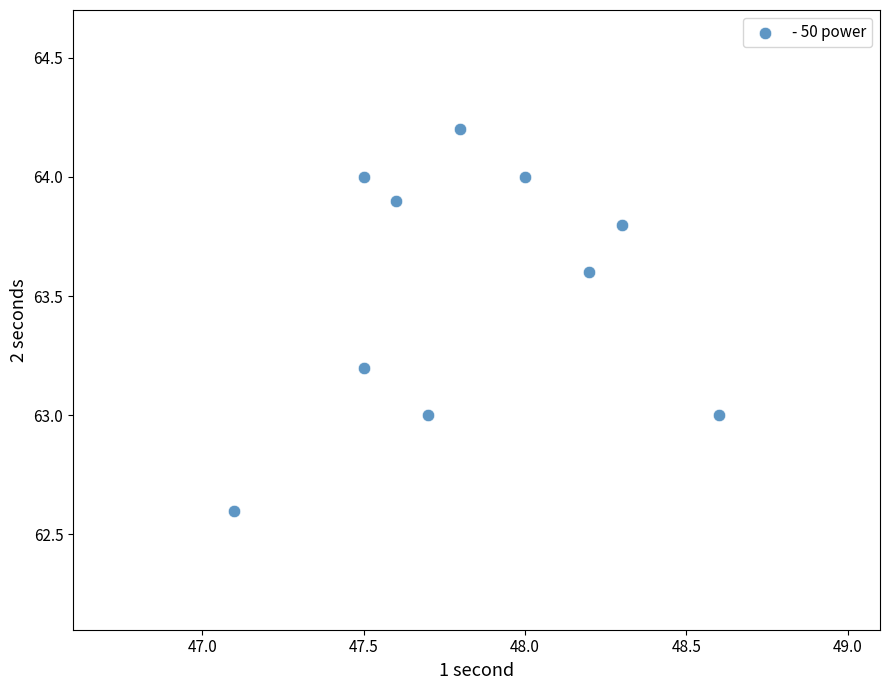

What is the range of Y values (max minus min)?

1.6